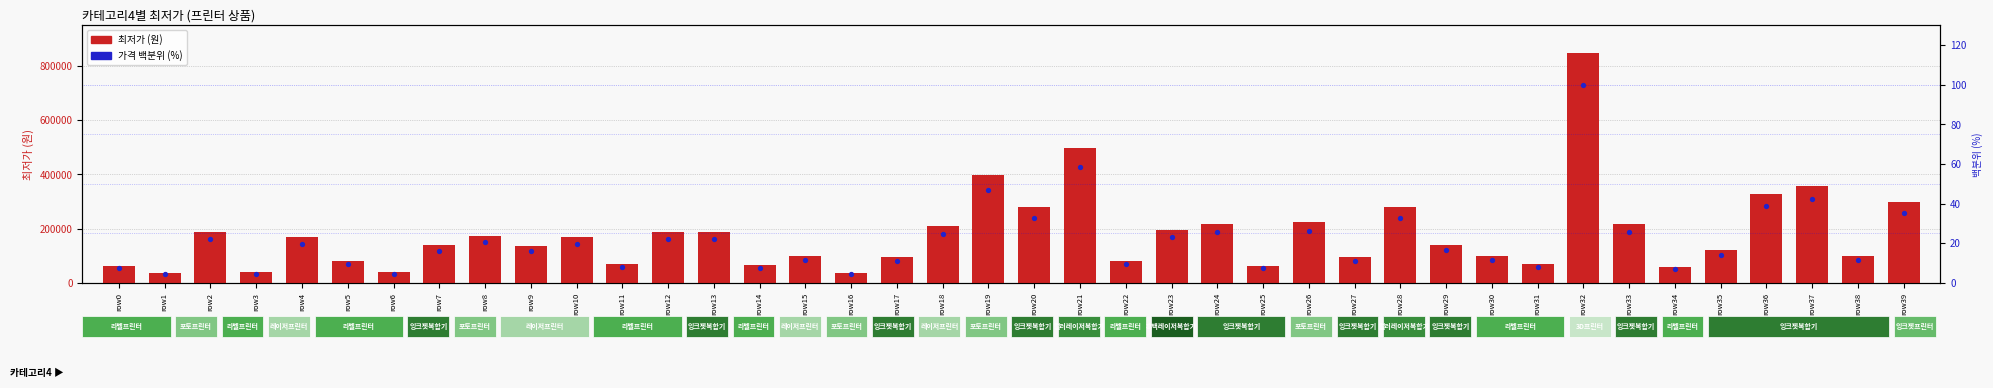

At how many categories does at least one series exceed 466465?

2